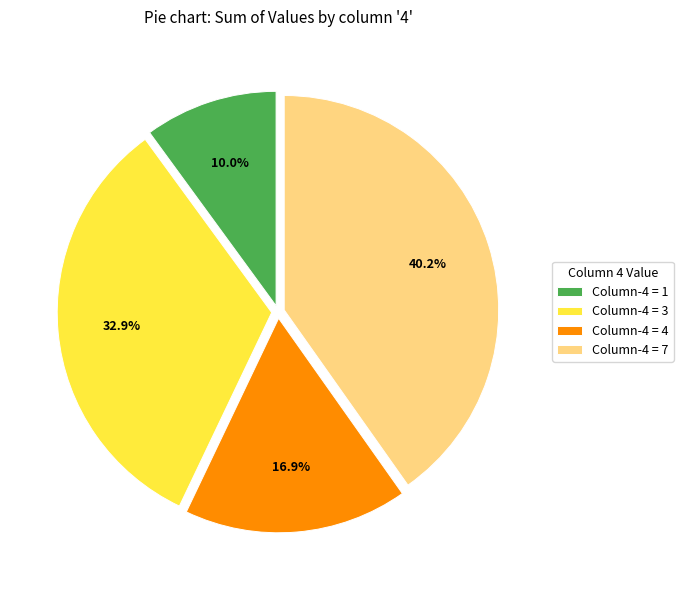

How many slices are in this pie chart?

4